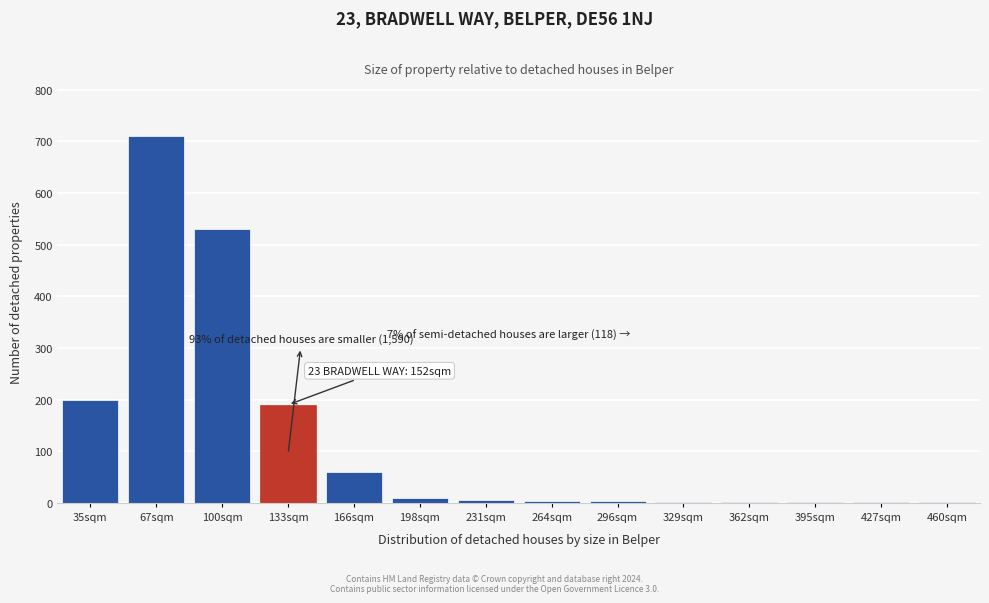

Which category has the highest value across all series?

67sqm